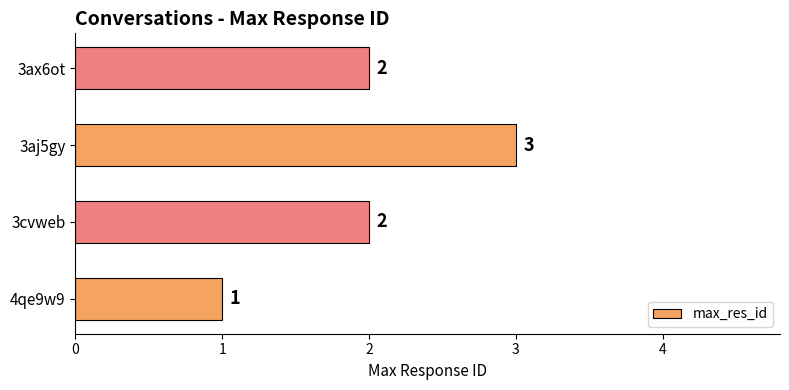

How many values are between 2 and 3?

3